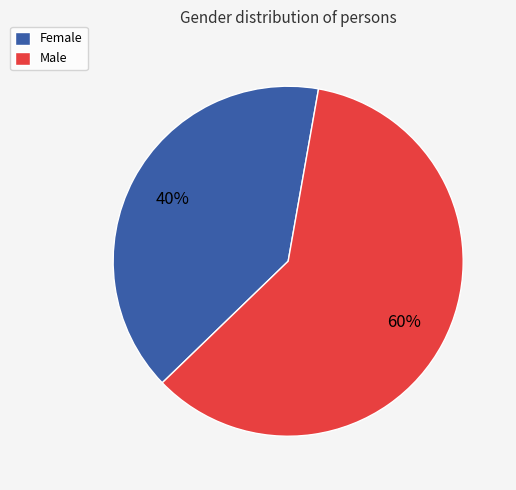

Does Female account for over 50% of the chart?

No